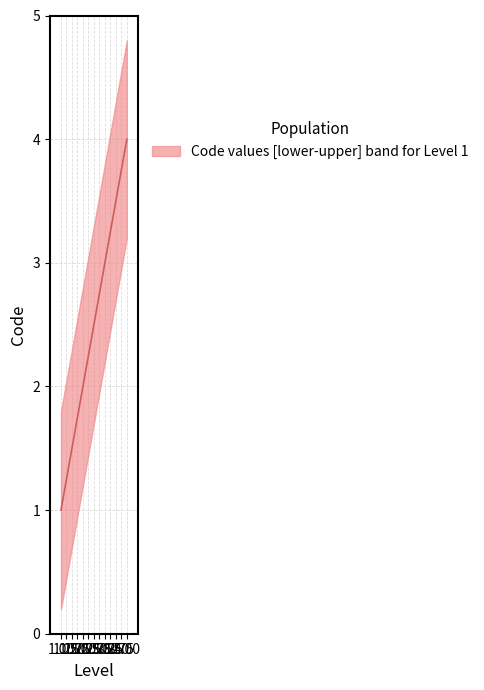

Is it true that the value at 2.00 is 1?

False